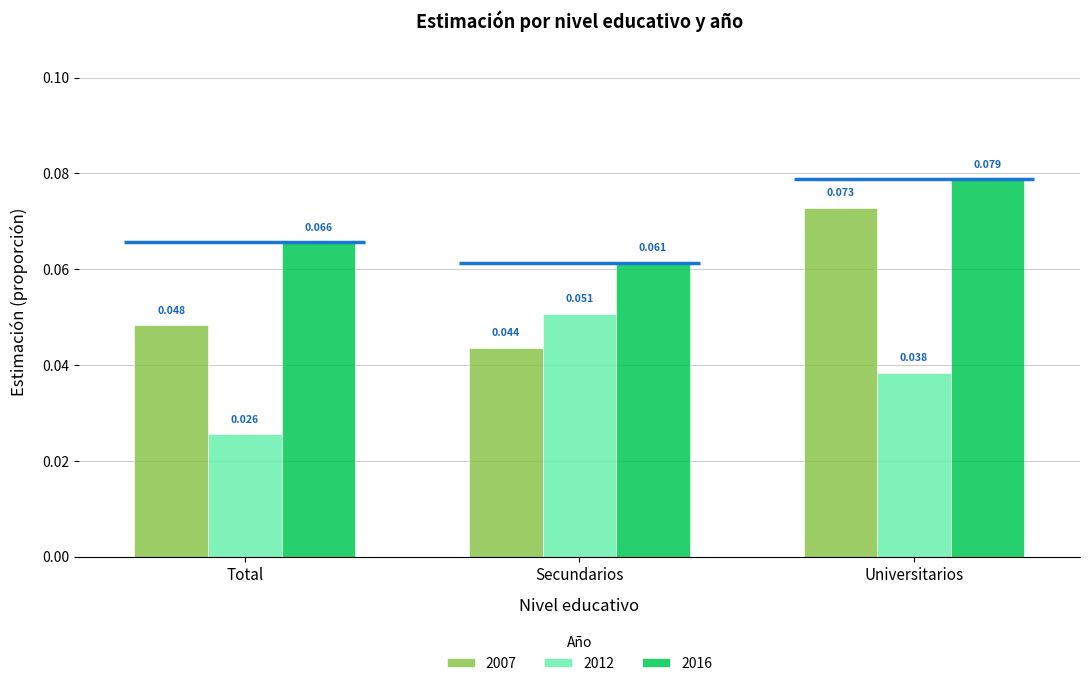

At how many categories does at least one series exceed 0?

3